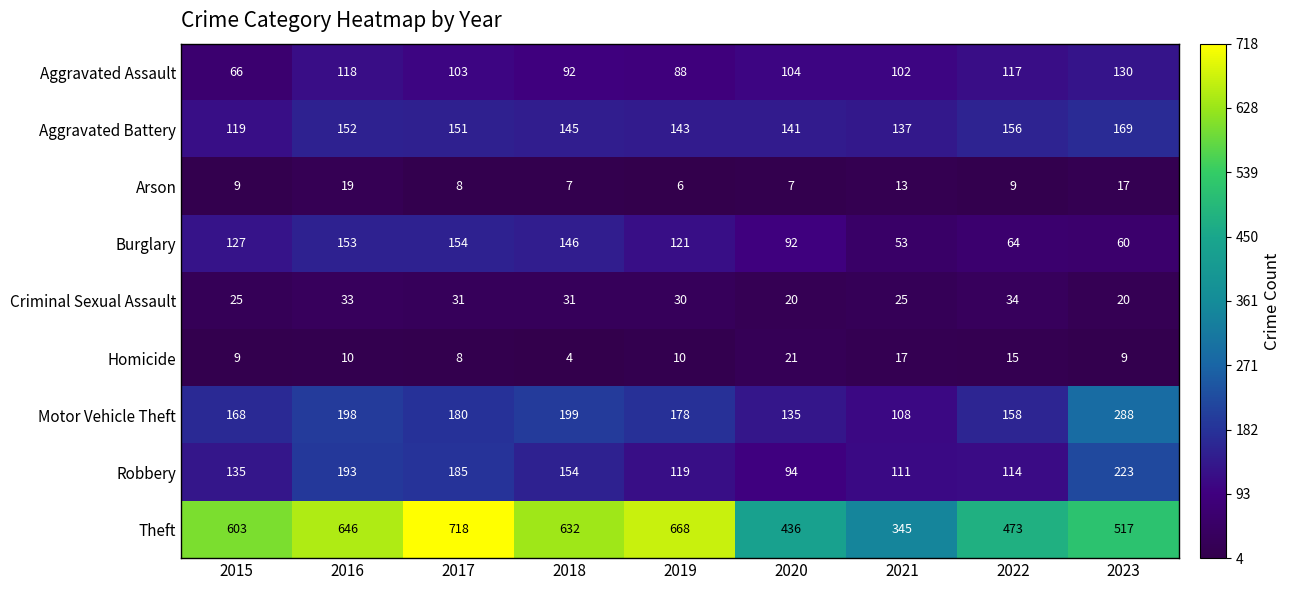

Which series has the largest range (max minus min)?

Theft